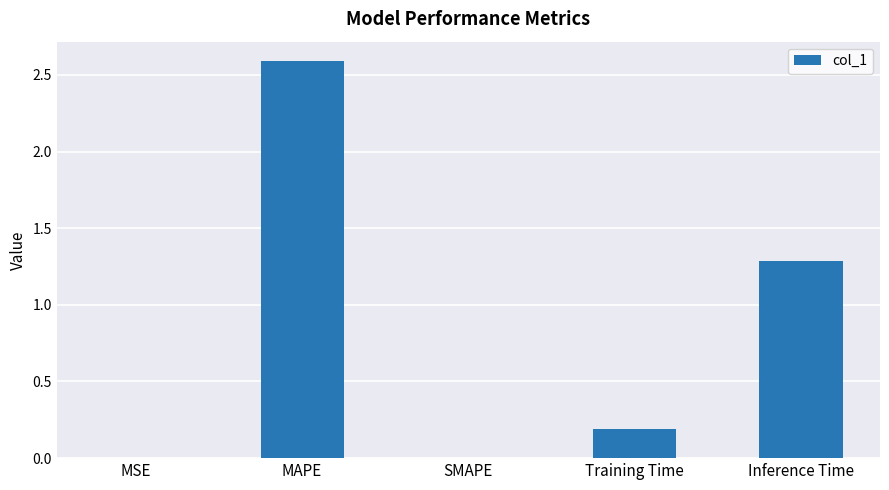

True or false: the data shows 0.7 at Inference Time.

False